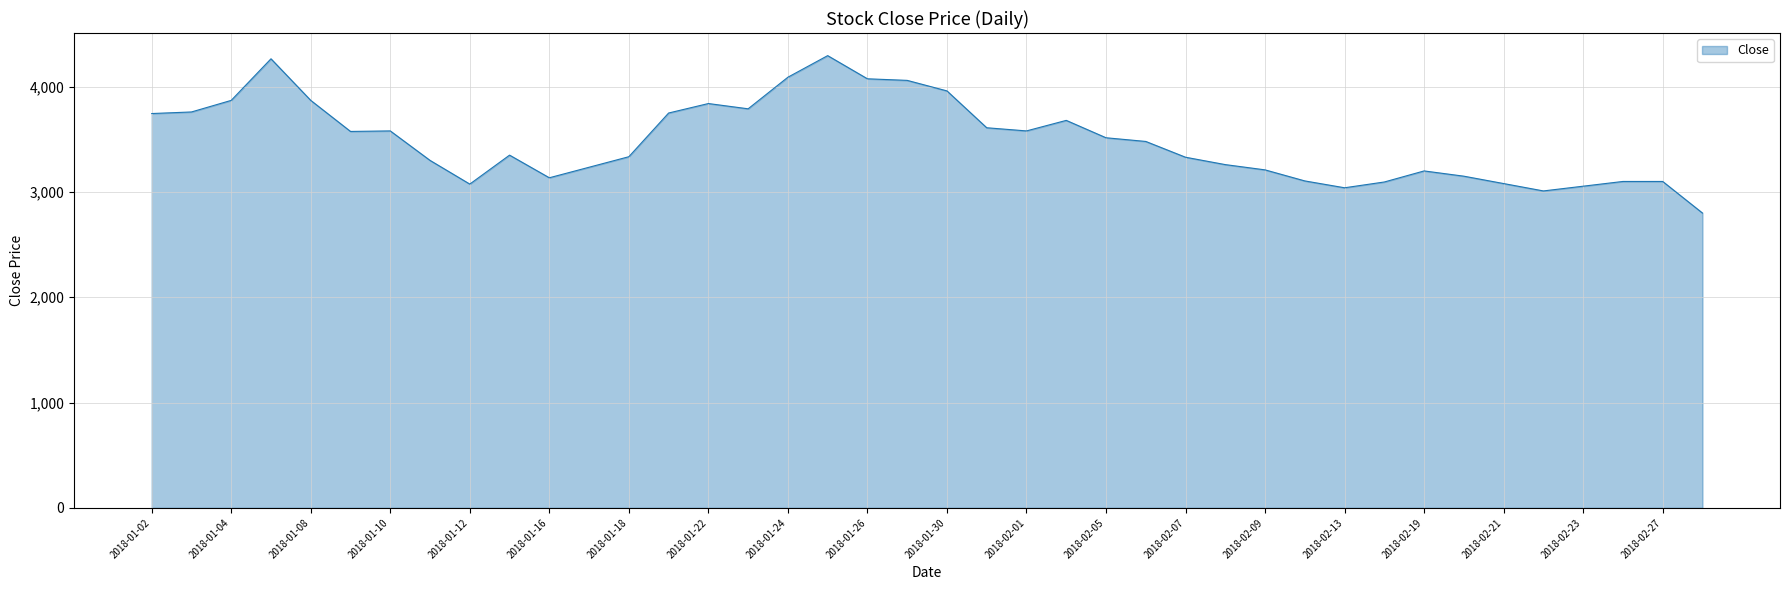

What is the minimum value shown in the chart?

2800